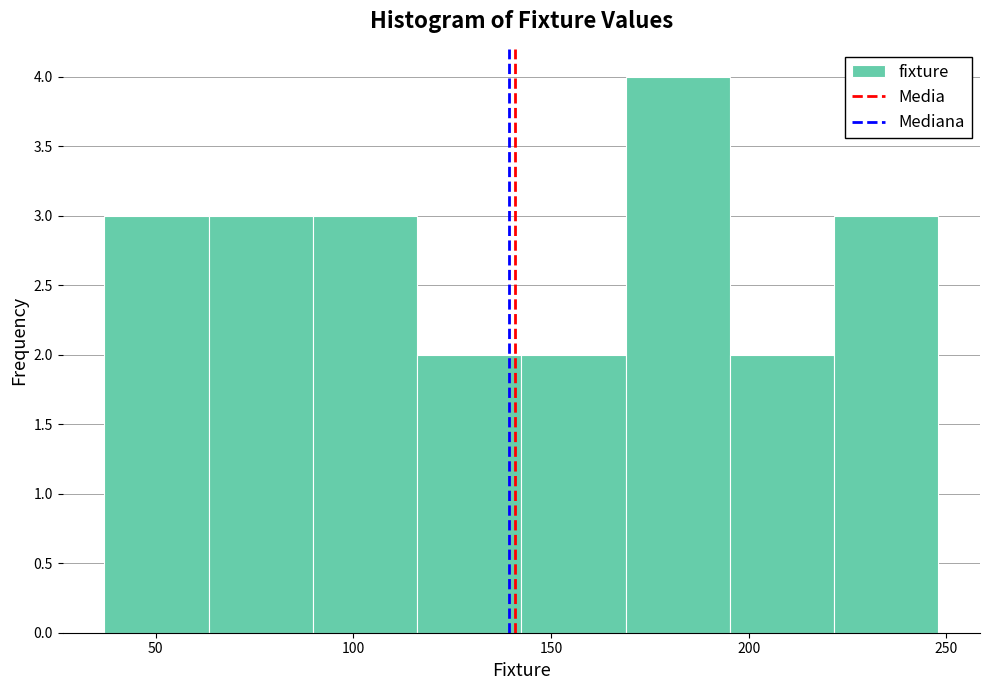

What is the height of the bar covering 170 to 195 on the x-axis? Neither the bar edges nor the heights are printed on the chart, so give them approximately, as read against the axes.

4